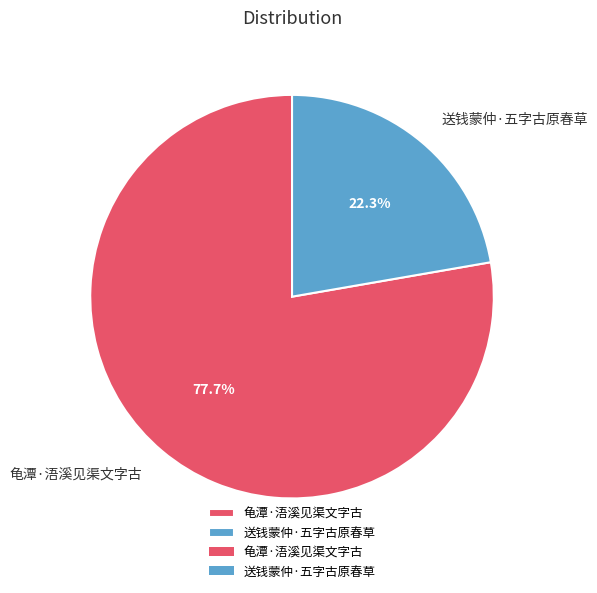

What is the ratio of the value at 龟潭·浯溪见渠文字古 to the value at 送钱蒙仲·五字古原春草?

3.5